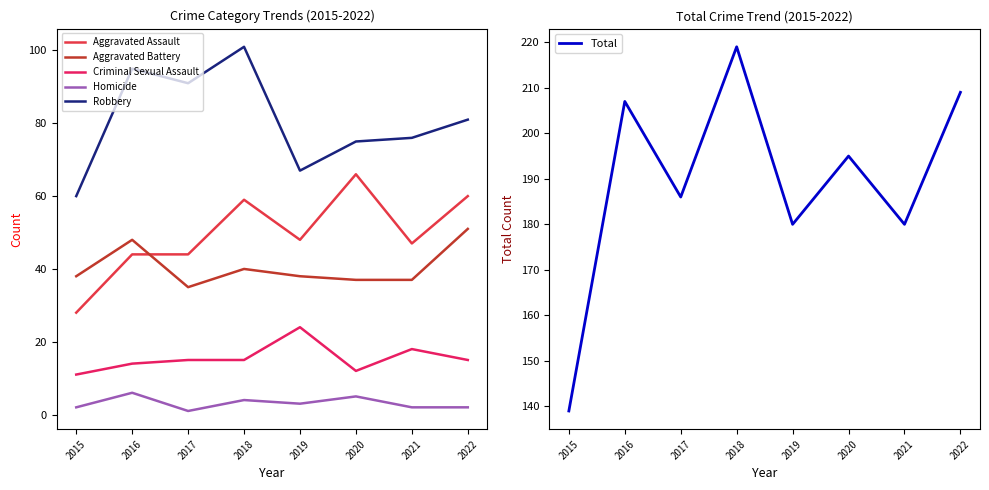

How many values in the Total series are below 195?

4